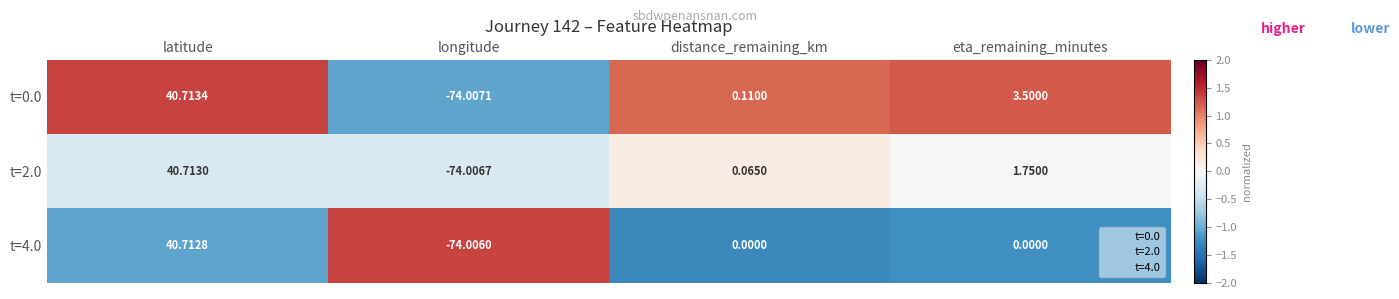

Which label corresponds to the smallest value in the chart?

longitude